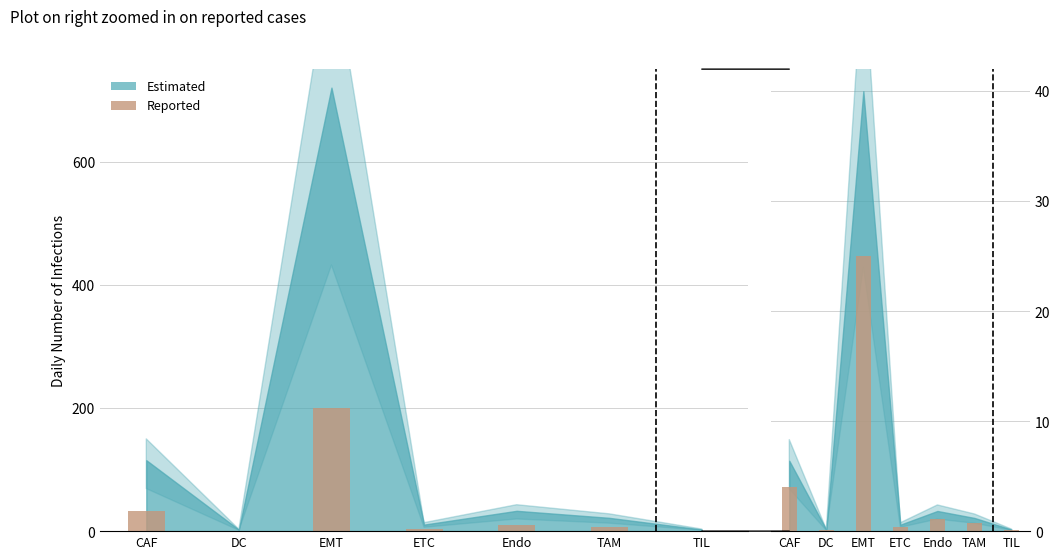

What is the label of the 7th bar from the right?

CAF